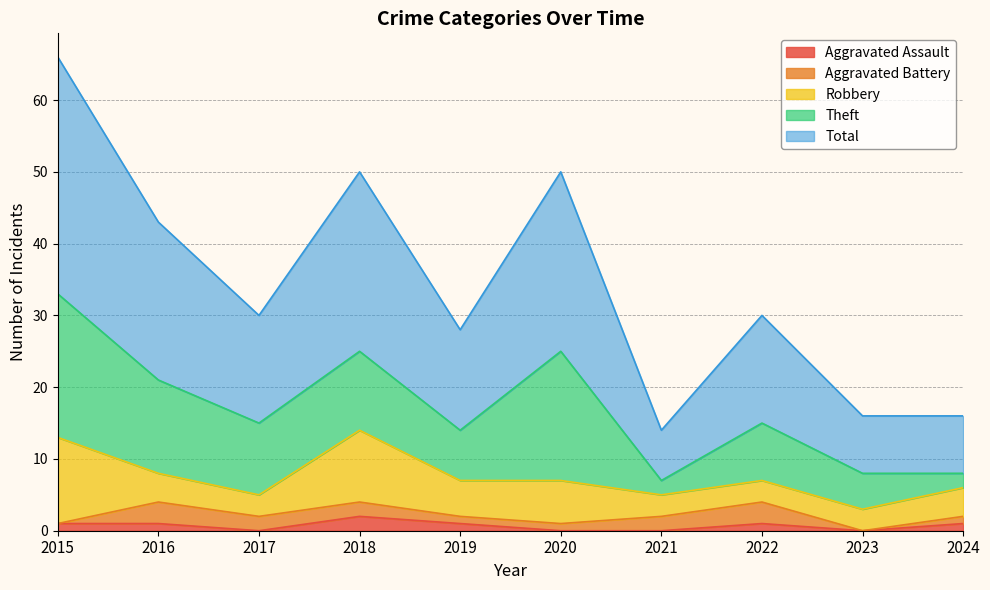

What is the value of the Aggravated Assault point at the 10th from the left?

1